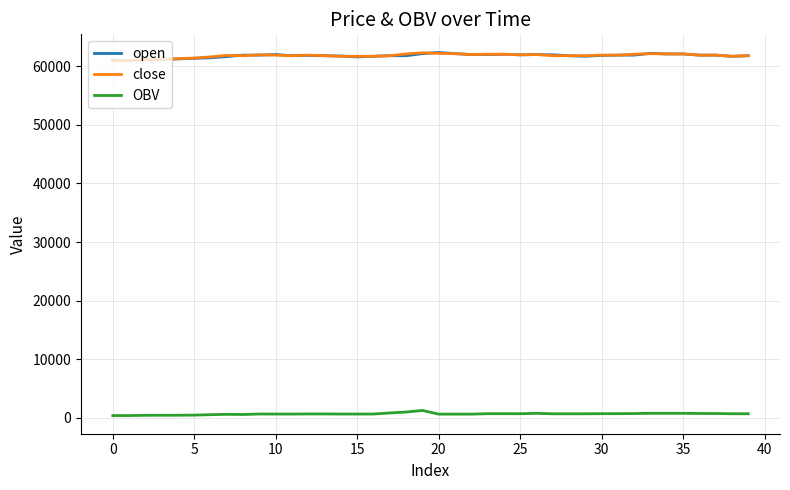

True or false: OBV and close cross at least once.

False